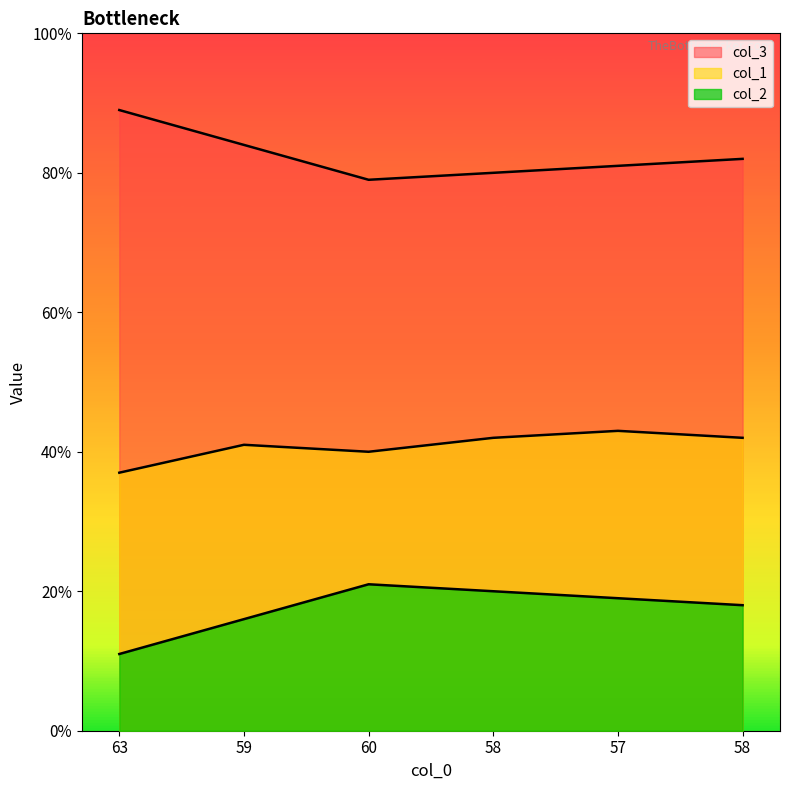

At how many categories does at least one series exceed 17?

6